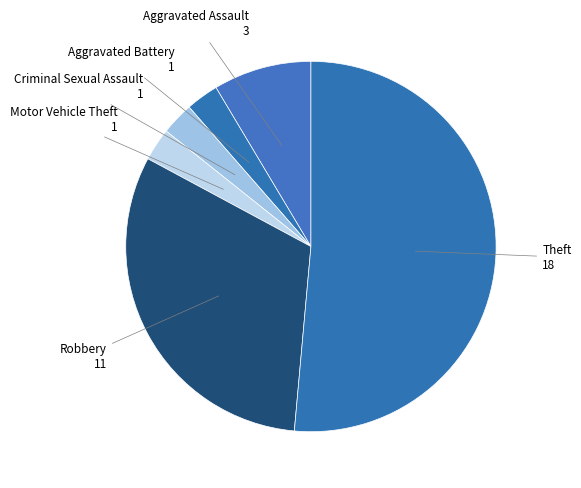

The Motor Vehicle Theft slice represents 12% of the pie. True or false?

False